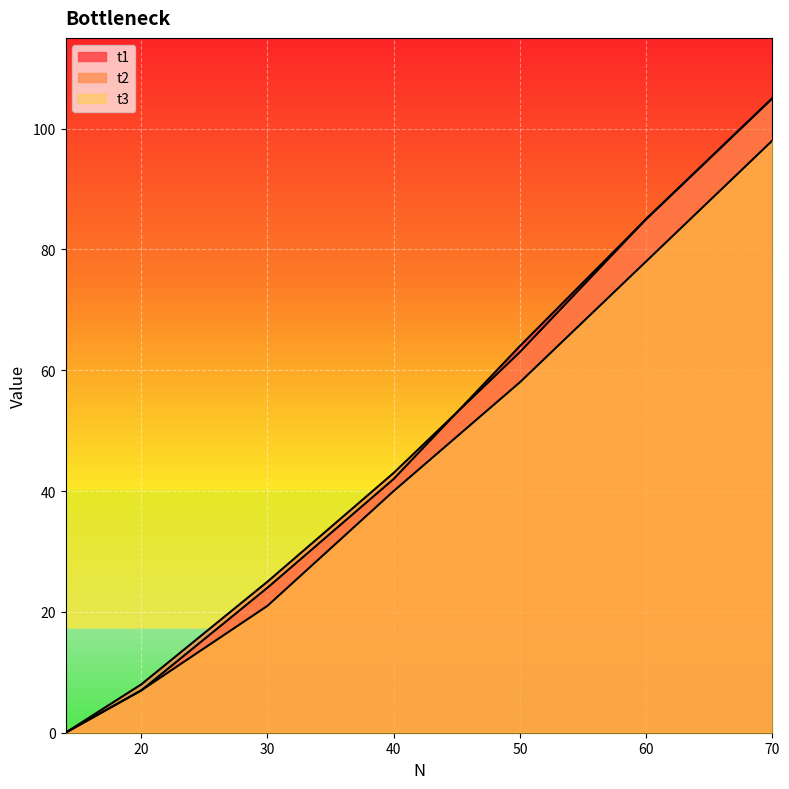

Is the value of t3 at 30 greater than the value of t2 at 50?

No